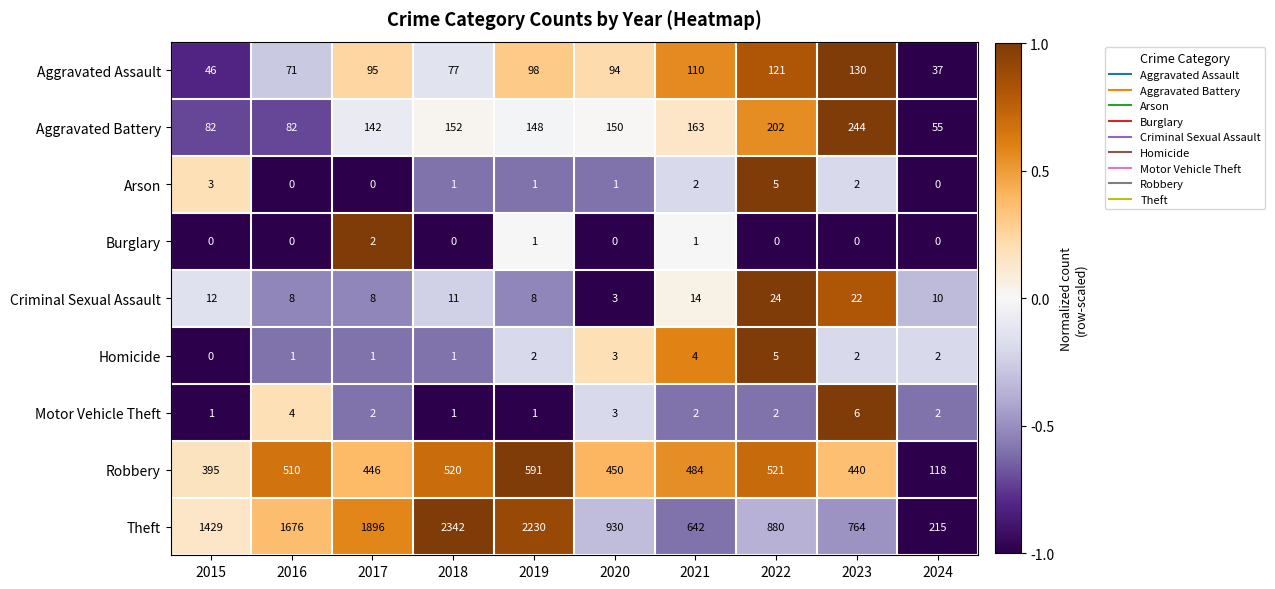

How many data points in Theft are less than 1429?

5